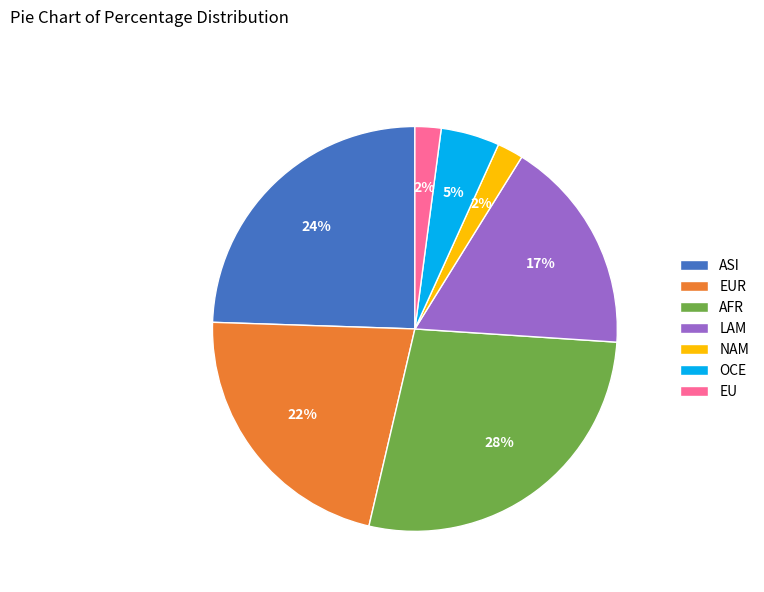

Is the sum of OCE and EU greater than half?

No